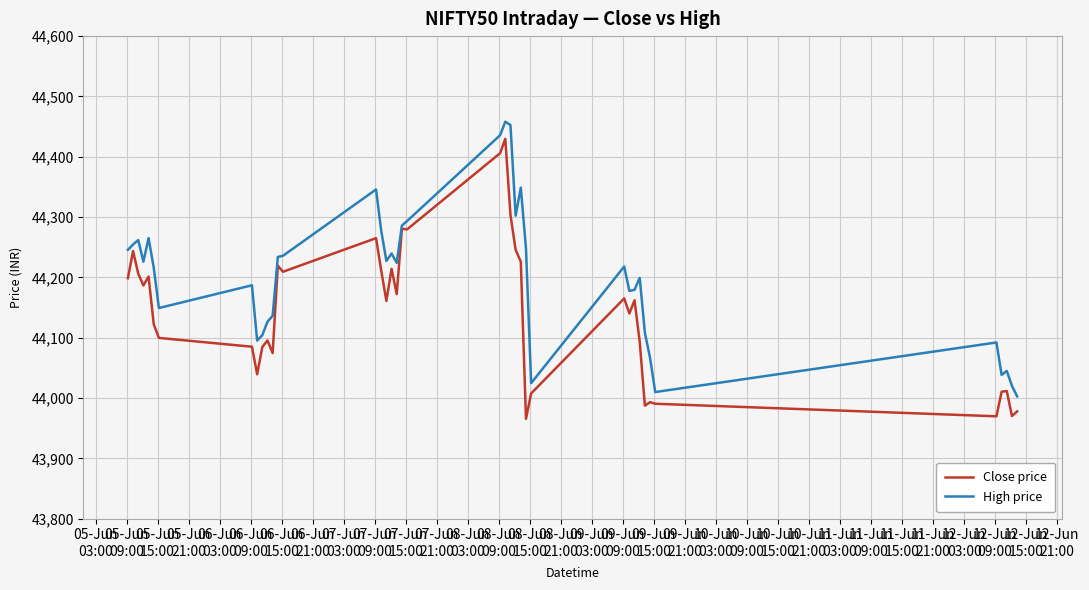

In High price, how many points are higher than both neighbors (excluding endpoints)?

11